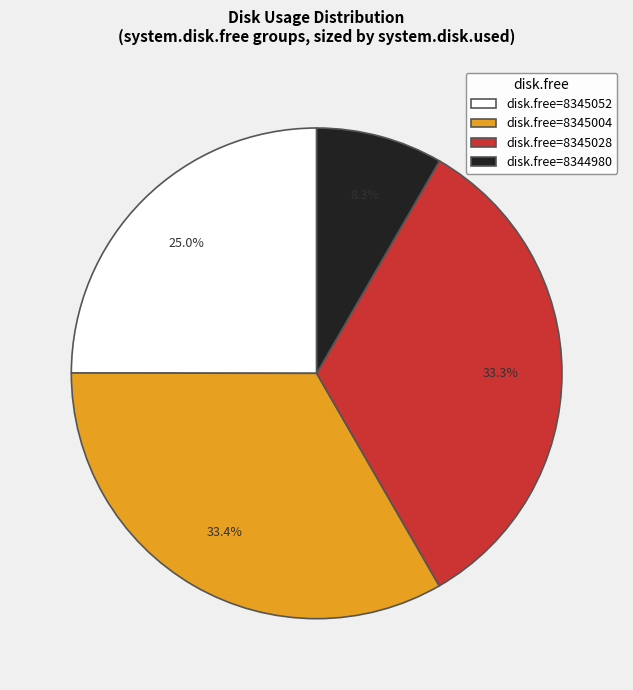

Does any single category account for the majority?

No